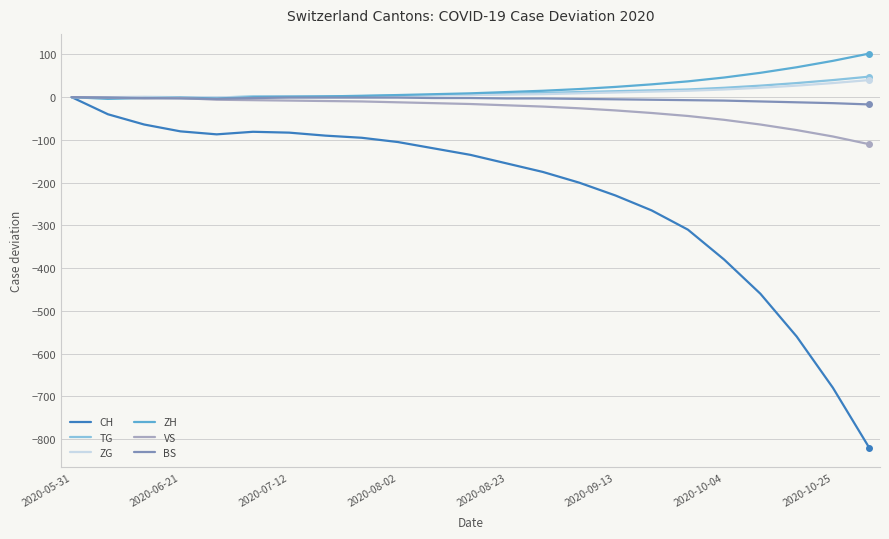

Which series has the largest range (max minus min)?

CH